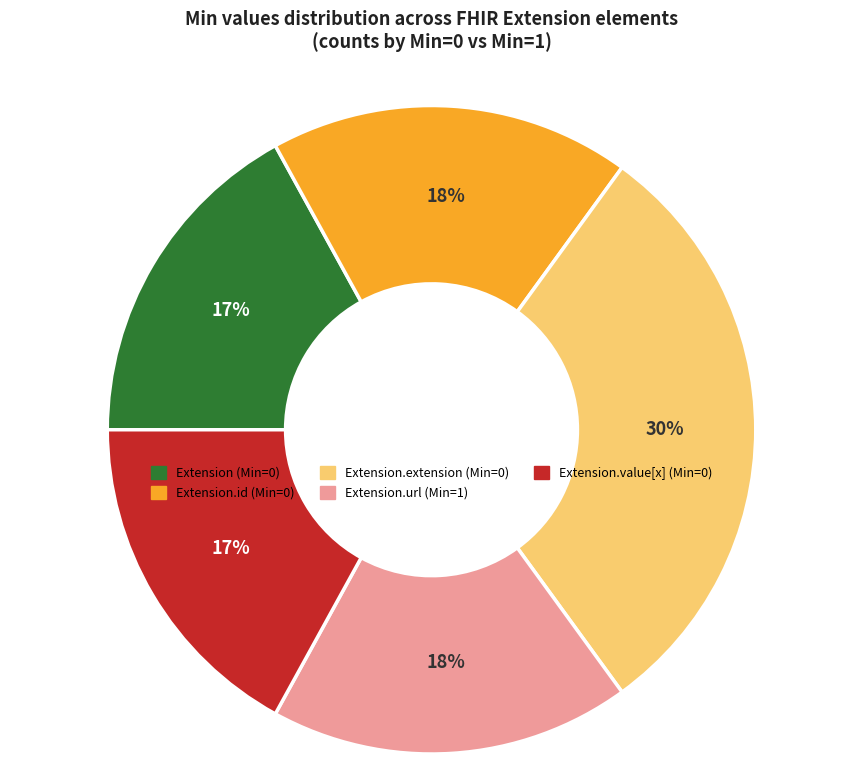

Is there any slice that represents more than half of the pie?

No